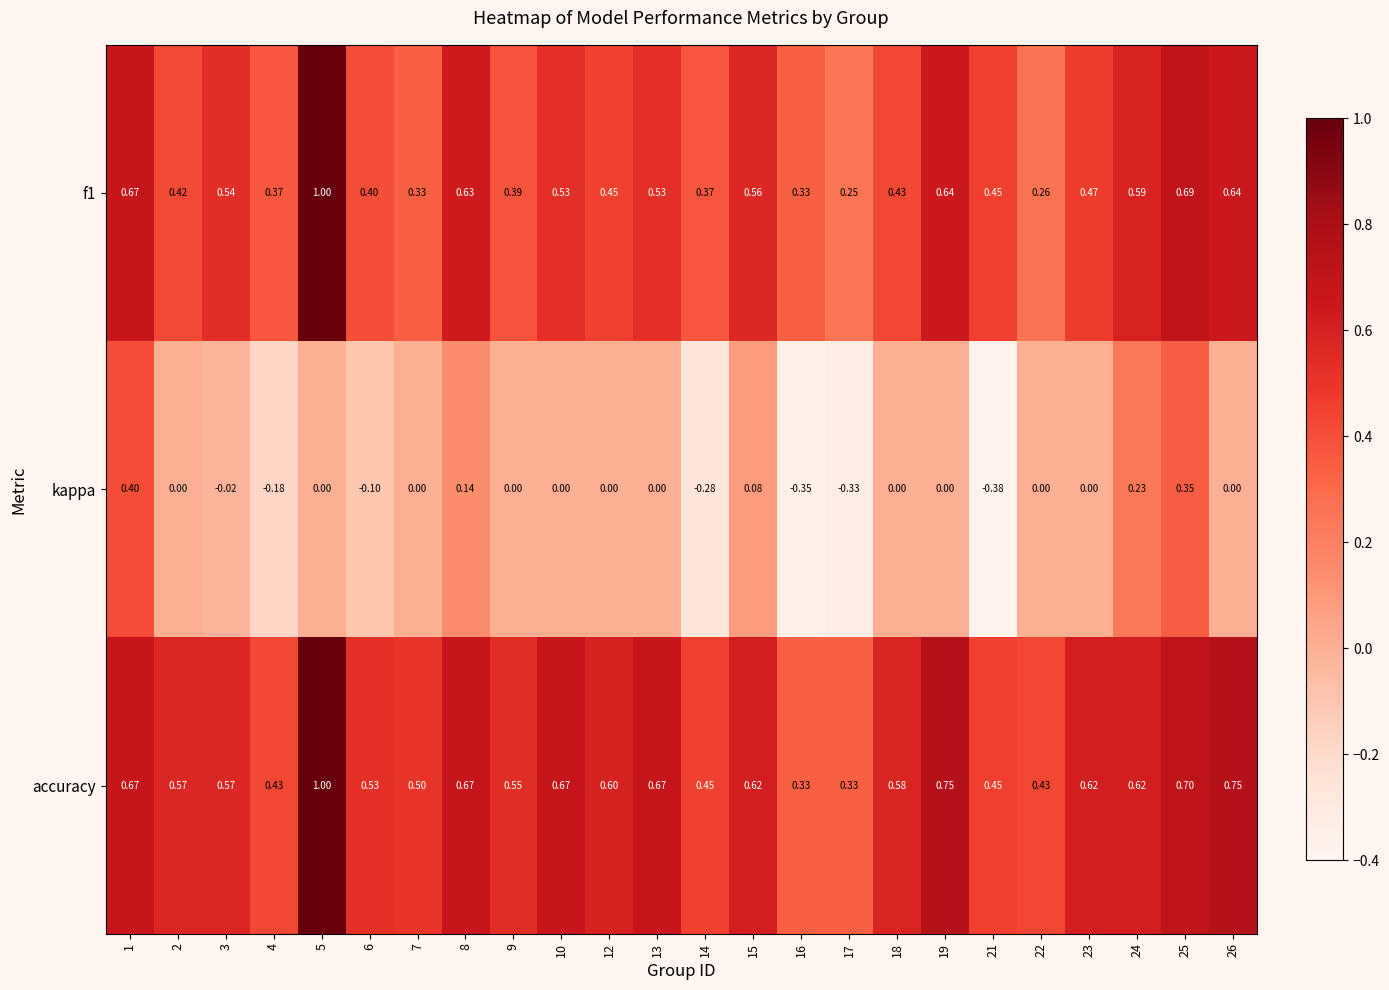

Which series has the largest total across all categories?

accuracy